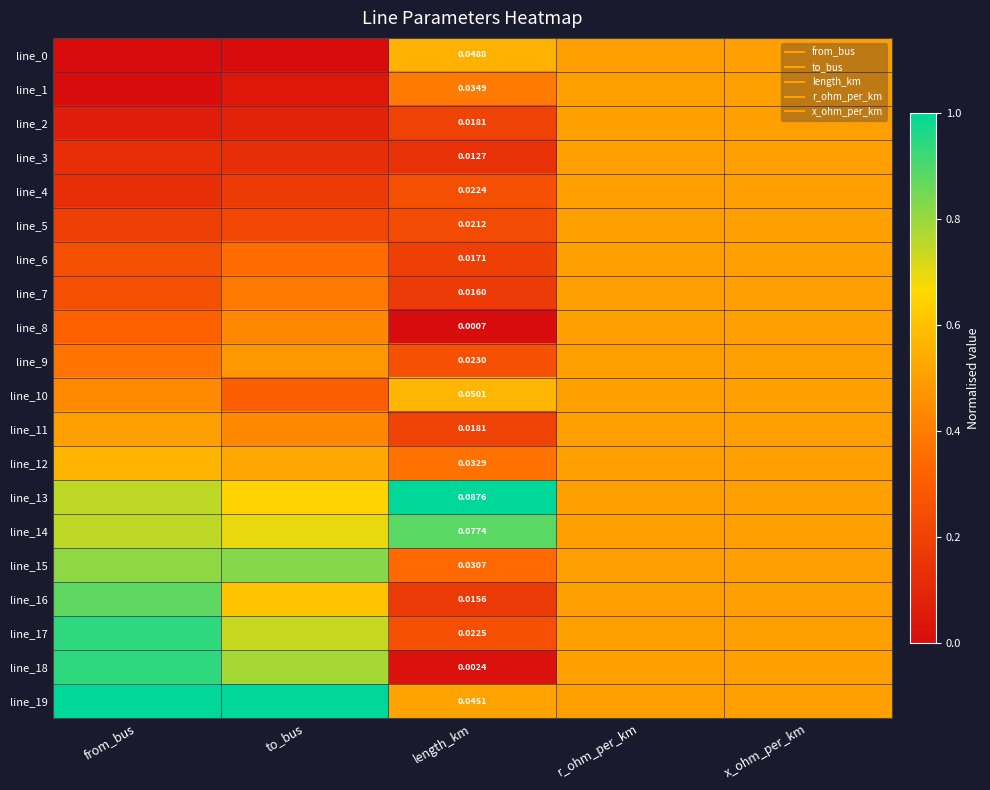

Is it true that line_5 equals 0.2 at from_bus?

True